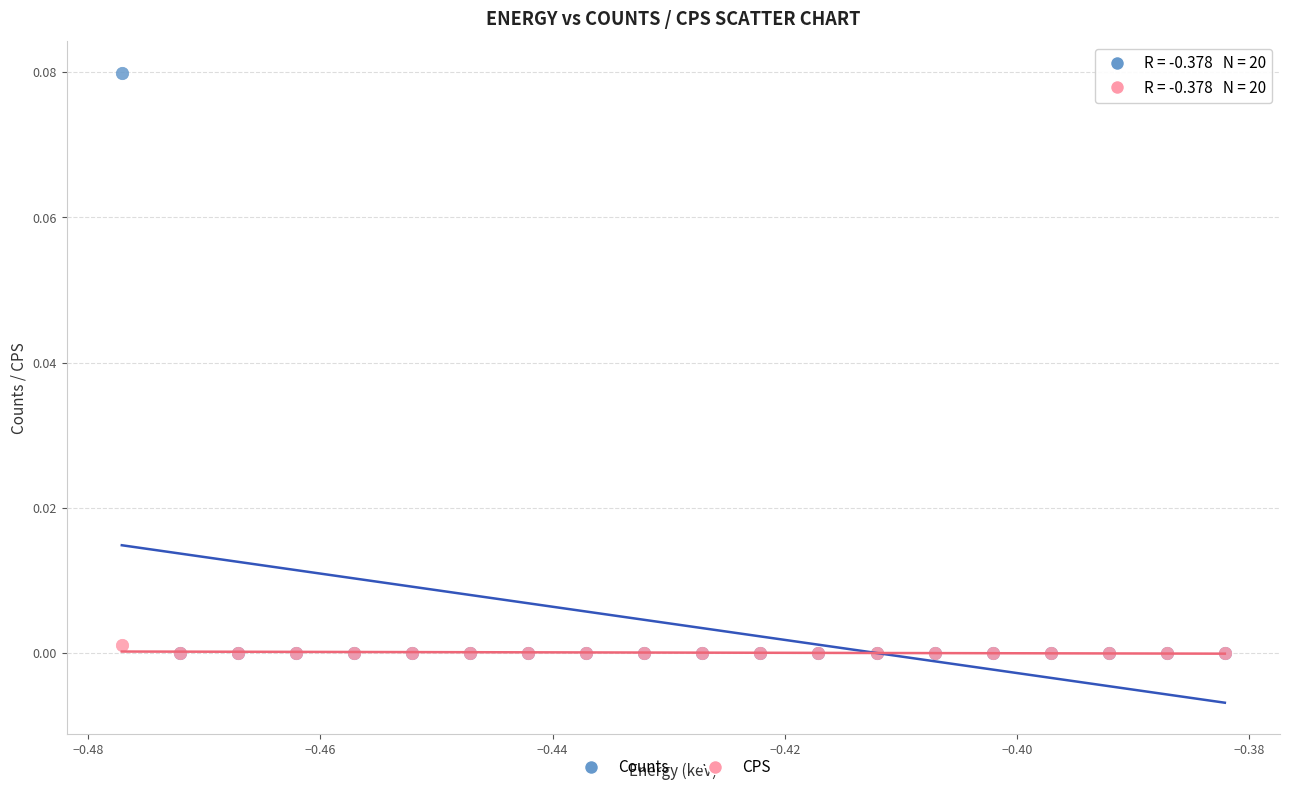

Which series contains the highest Y value?

Counts